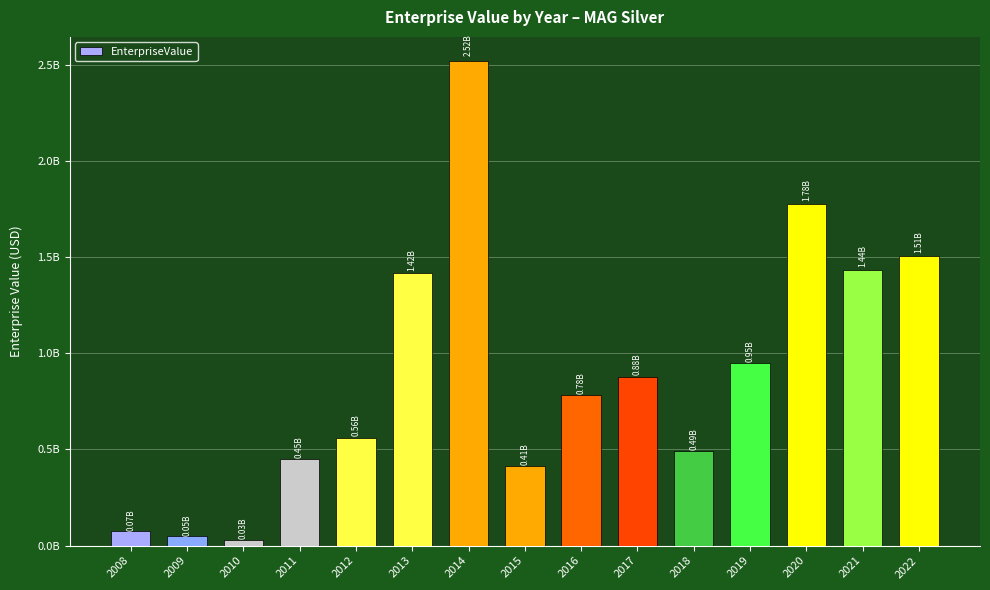

List the labels in order of value, largest first.

2014, 2020, 2022, 2021, 2013, 2019, 2017, 2016, 2012, 2018, 2011, 2015, 2008, 2009, 2010